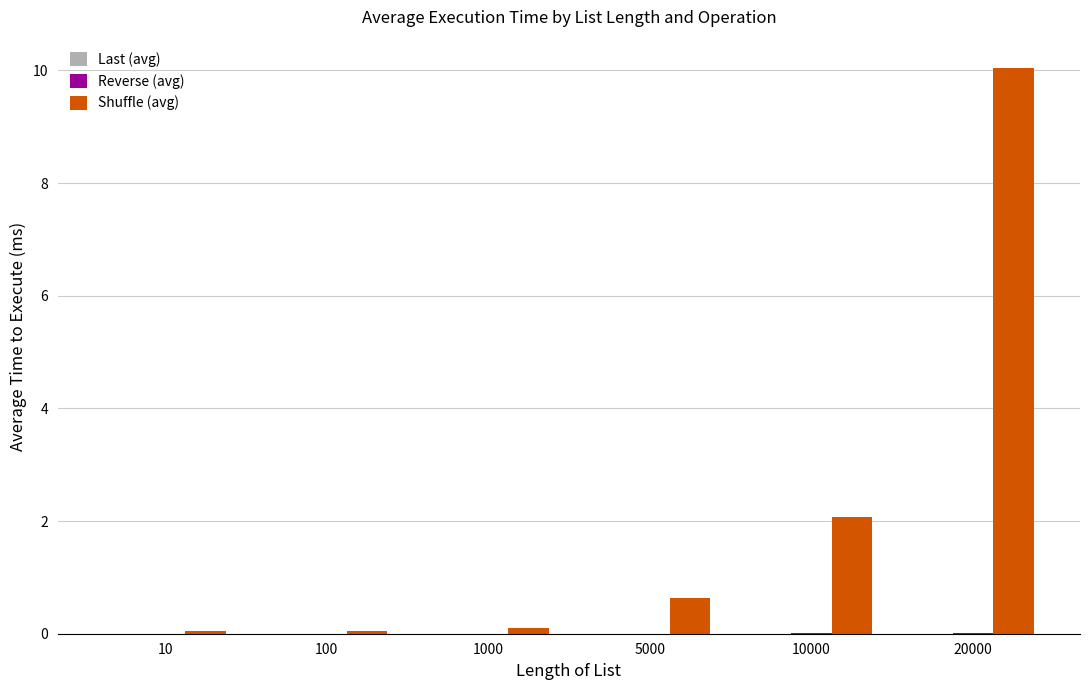

At which category is the sum across all series the highest?

20000